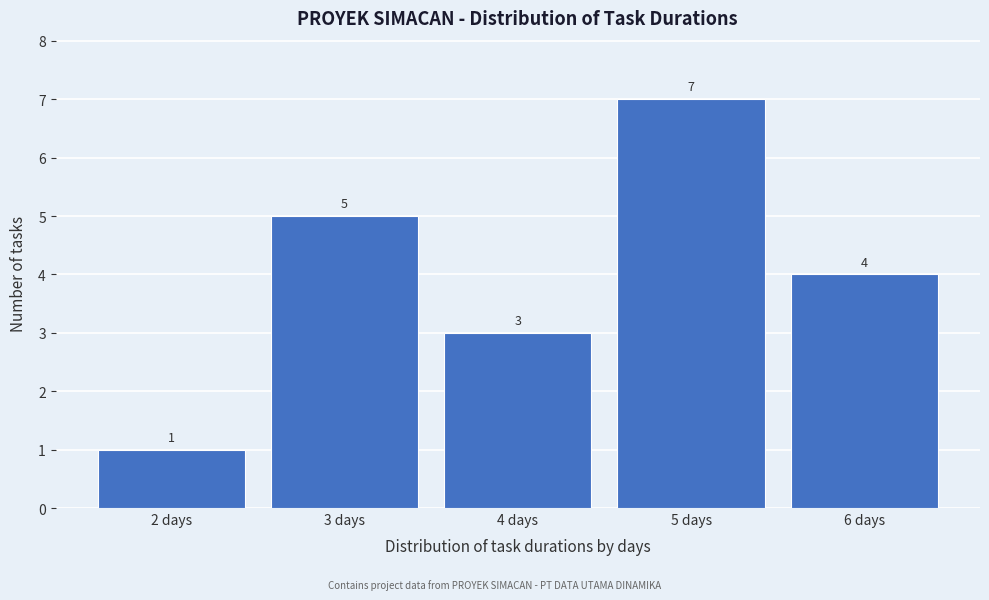

Reading left to right, transcribe this chart: for each bar, give the range it covers on the x-axis and its height.

1.5 to 2.5: 1
2.5 to 3.5: 5
3.5 to 4.5: 3
4.5 to 5.5: 7
5.5 to 6.5: 4